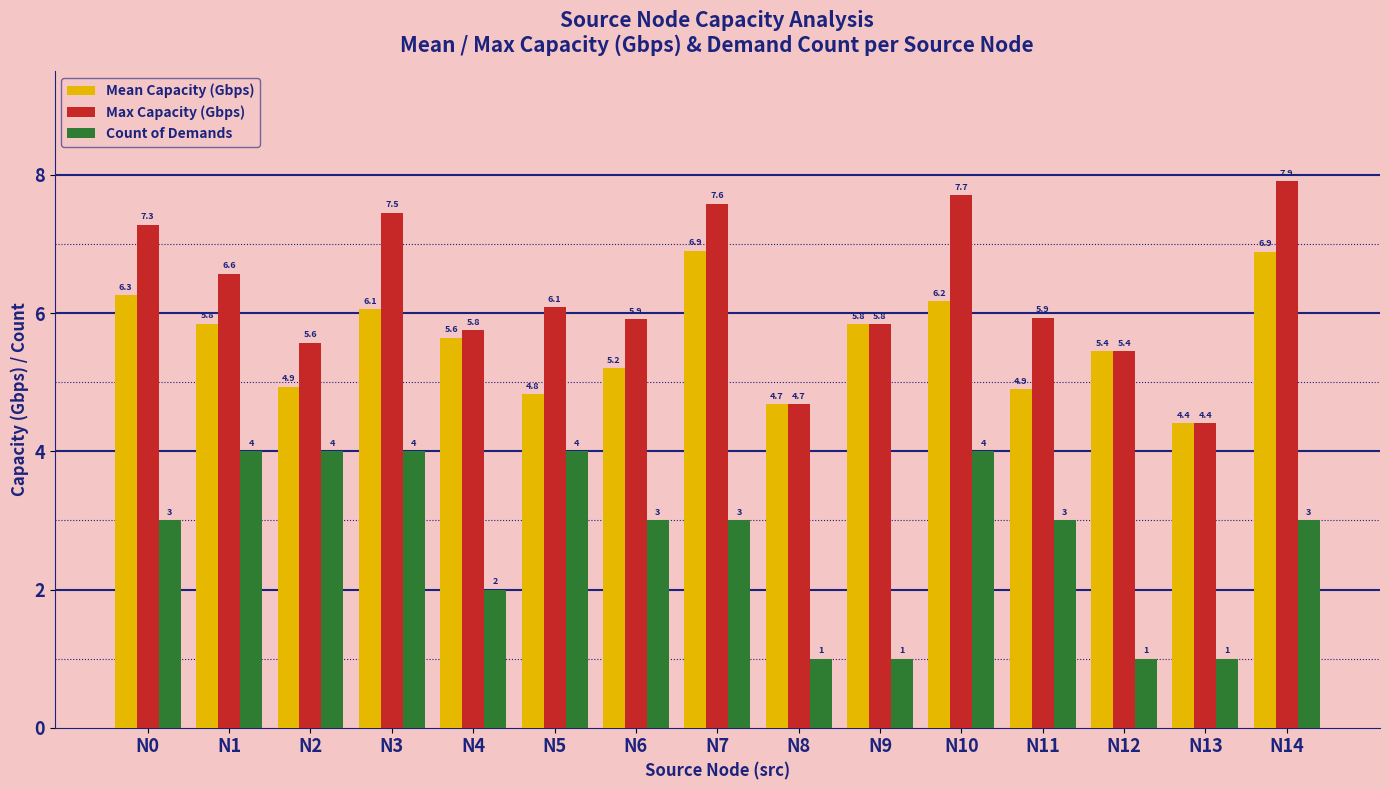

Is it true that Mean Capacity (Gbps) equals 11.5 at N14?

False